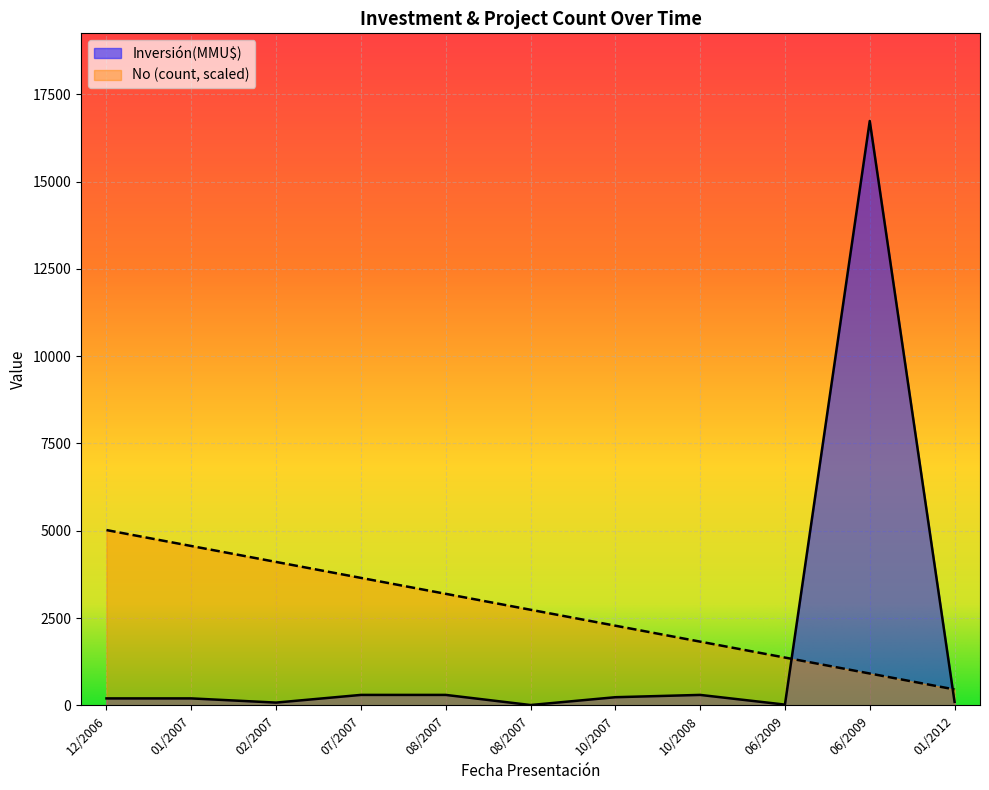

What is the maximum value shown in the chart?

16736.0